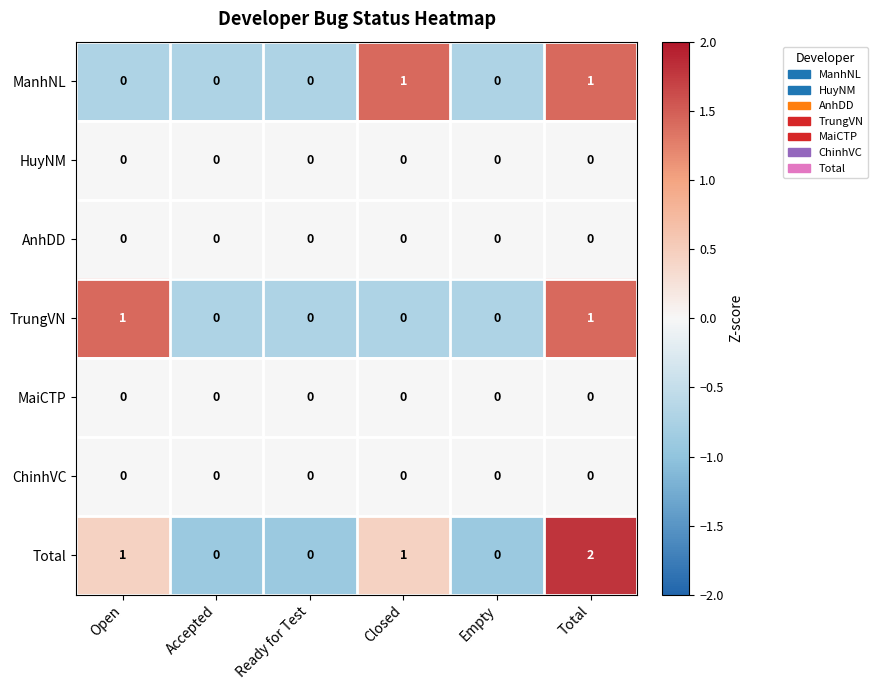

What is the total value across all series at Empty?

0